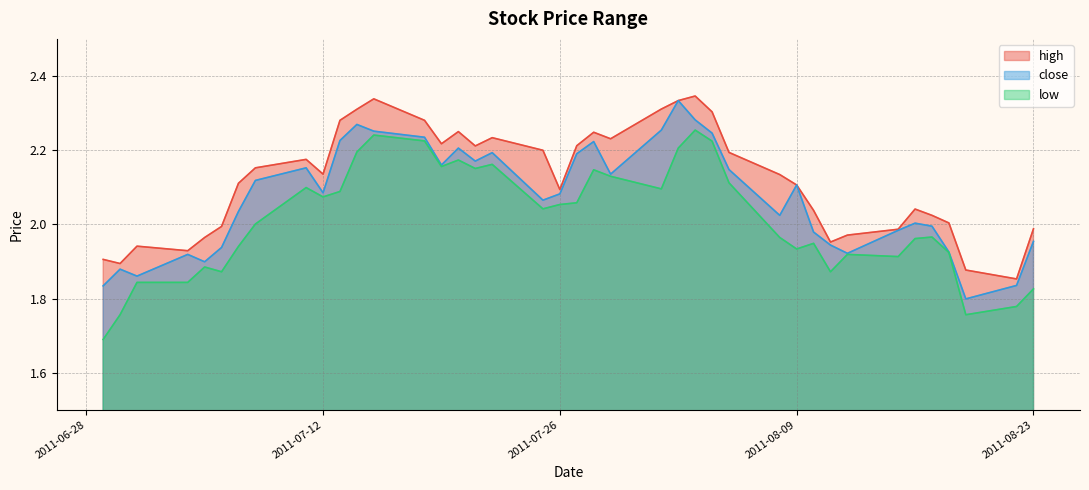

Does the chart have visible grid lines?

Yes